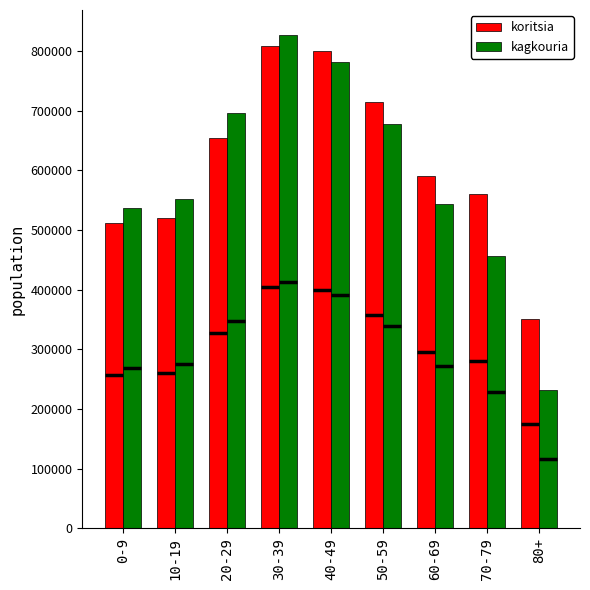

Which has a higher value, 30-39 or 80+?

30-39